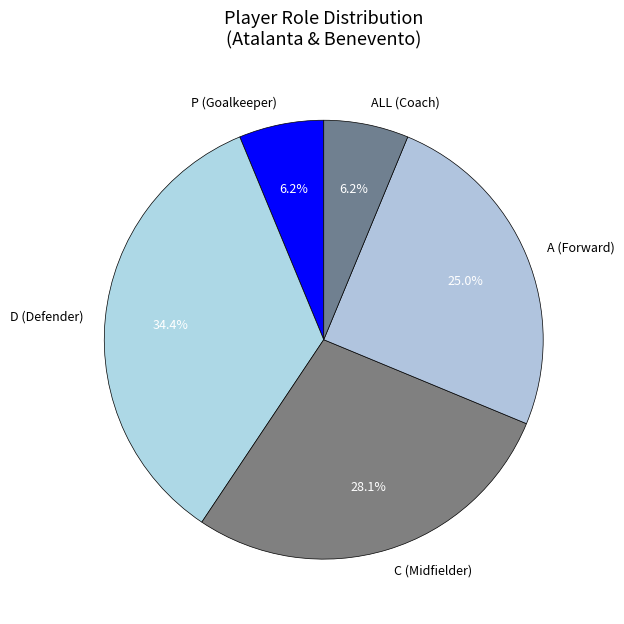

Which has a higher value, P (Goalkeeper) or C (Midfielder)?

C (Midfielder)